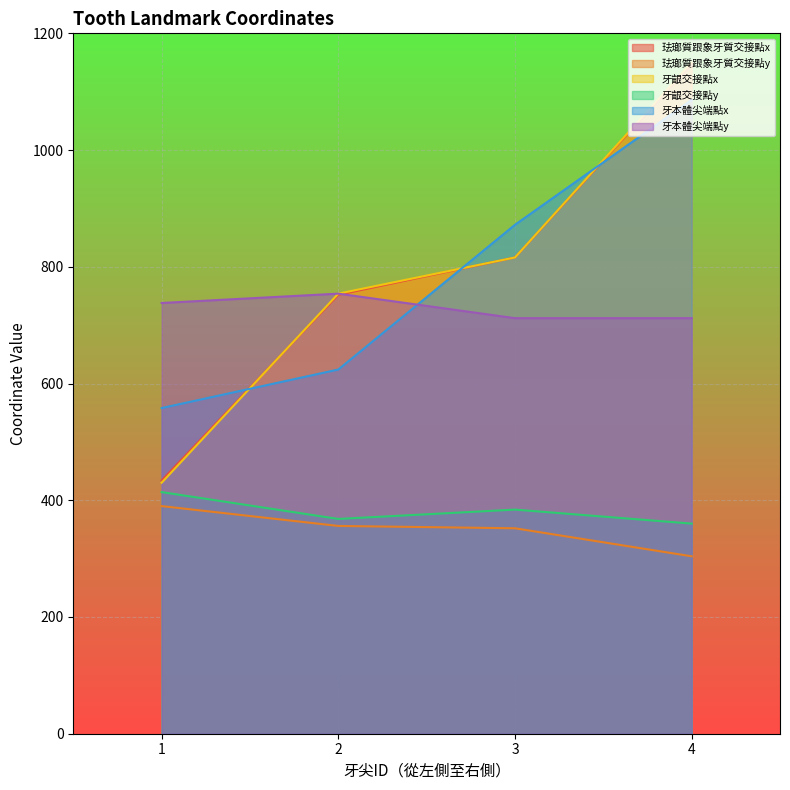

How many lines are shown in the chart?

6